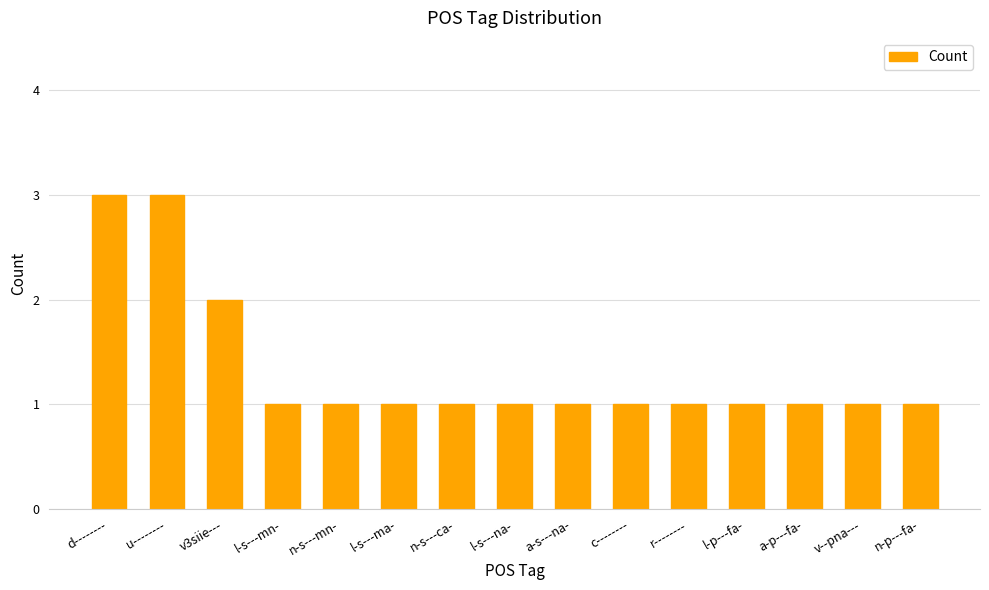

Is it true that the value at n-p---fa- is 1?

True